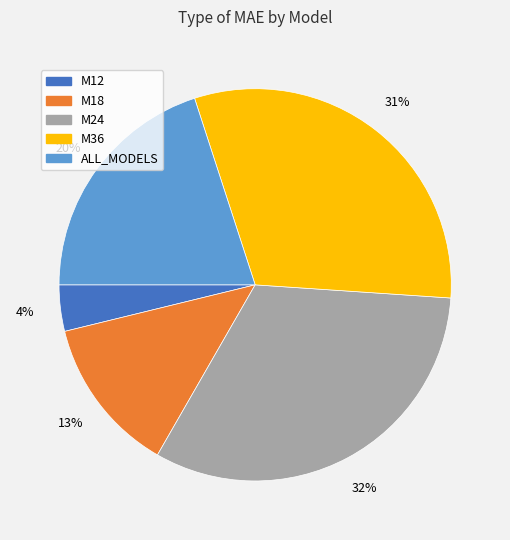

Is it true that M18 is 27% of the pie?

False